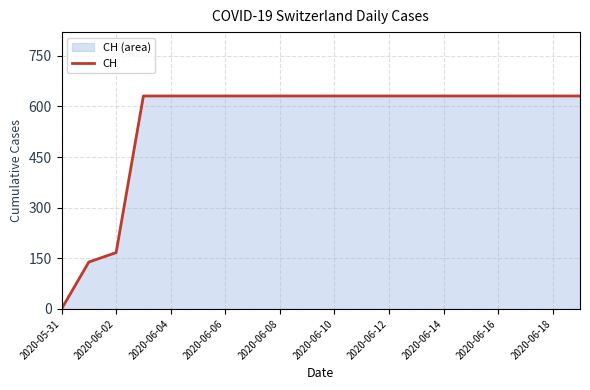

Is it true that the value at 2020-06-14 is 631?

True